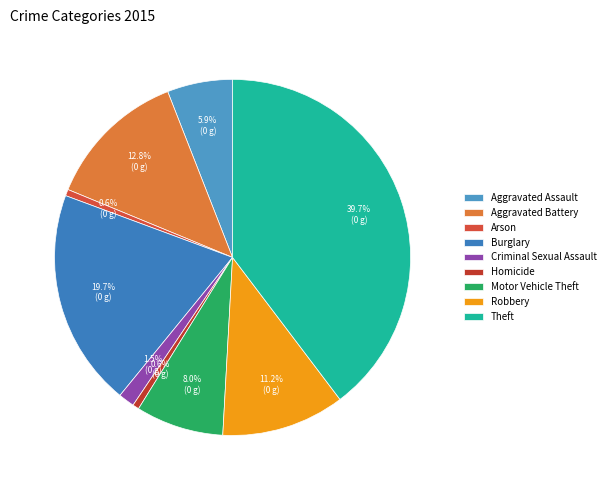

To the nearest percent, what is the combined percentage of Aggravated Battery and Arson?

13%